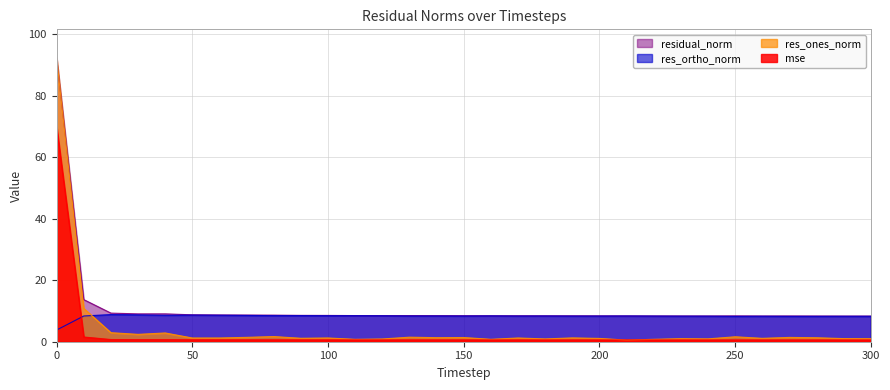

What are all the series names shown in the legend?

residual_norm, res_ortho_norm, res_ones_norm, mse